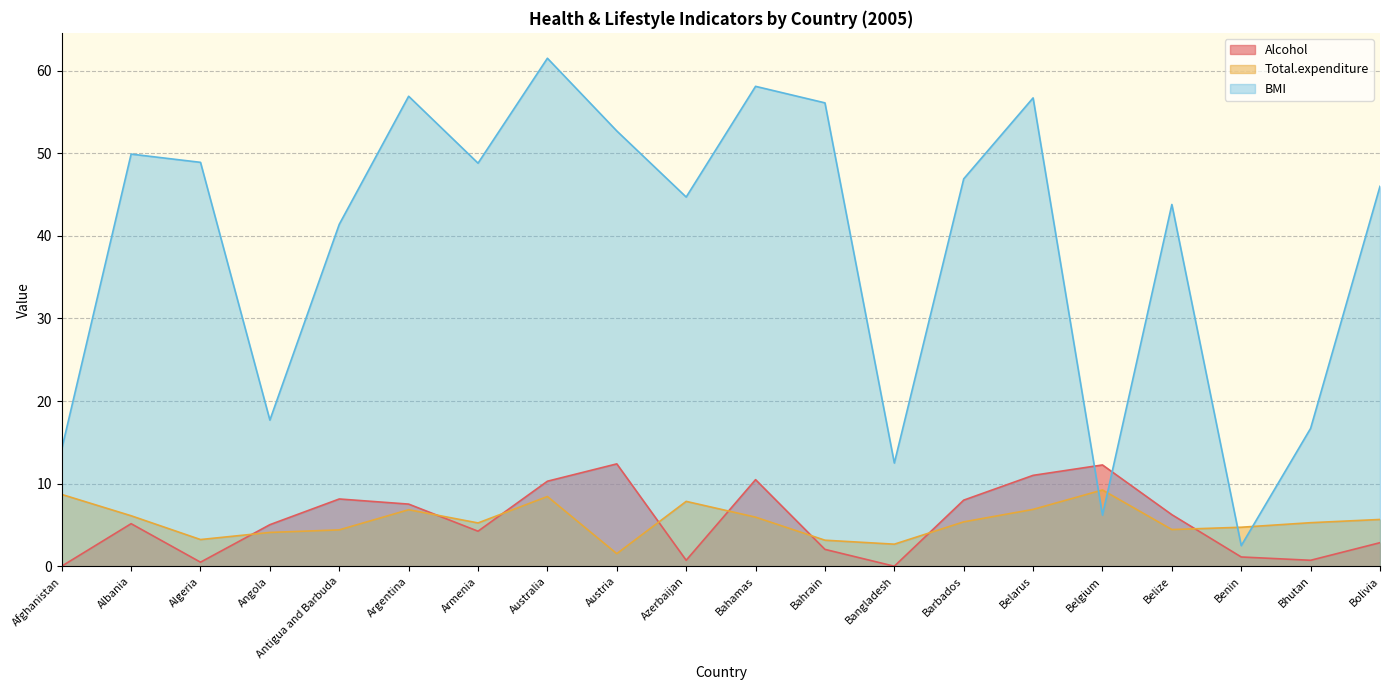

At which category does BMI reach its first local valley?

Angola